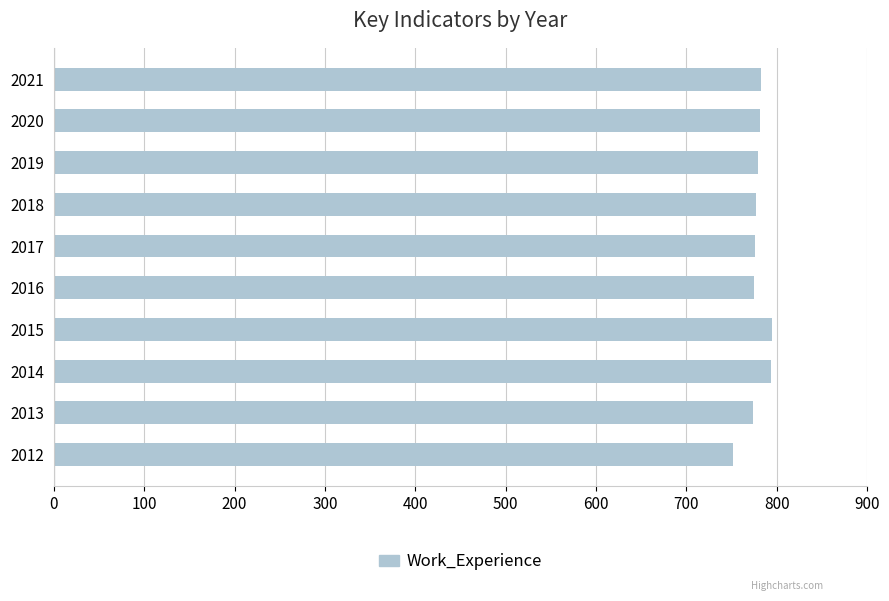

The chart shows a value of 777 at 2018. True or false?

True